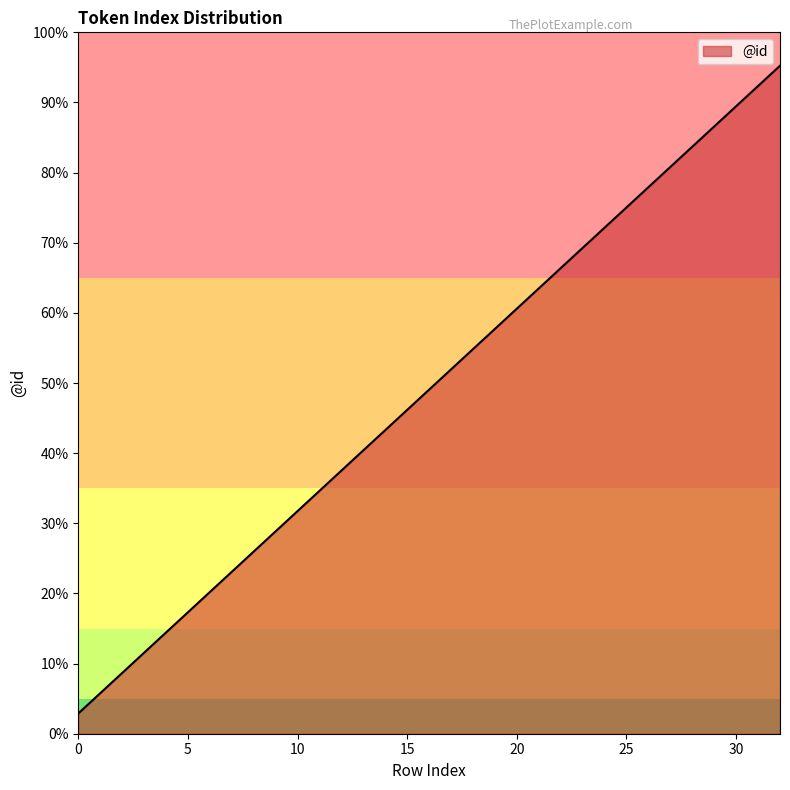

Does the chart display data point markers on the line(s)?

No